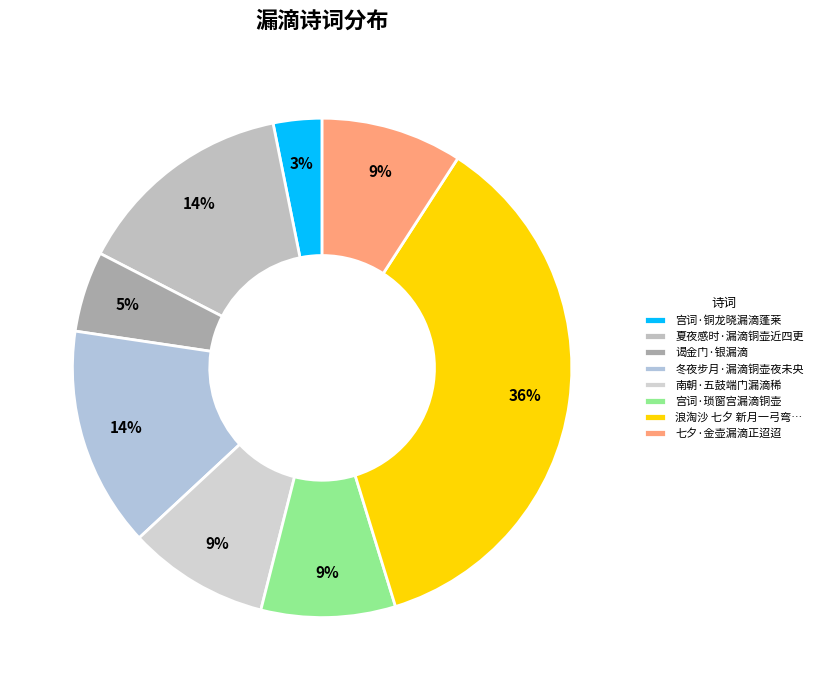

Which slice is the smallest?

宫词·铜龙晓漏滴蓬莱